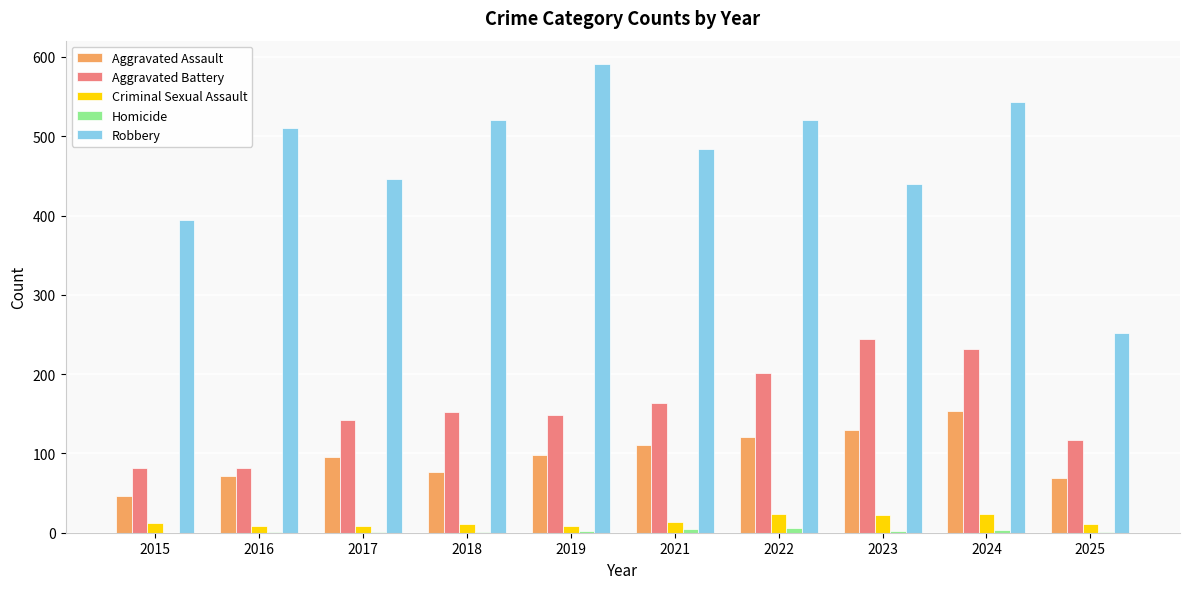

True or false: Aggravated Battery has a value of 202 at 2022.

True